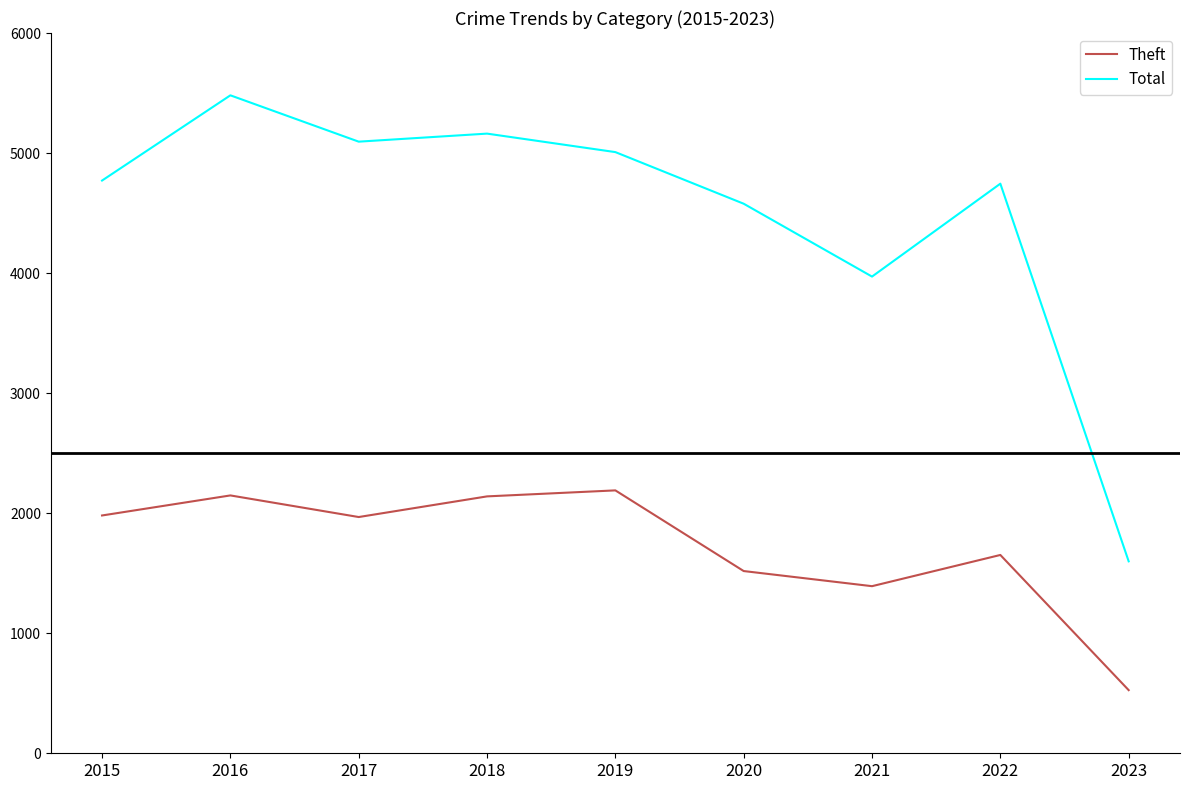

What is the difference between the highest and lowest values at 2016?

3333